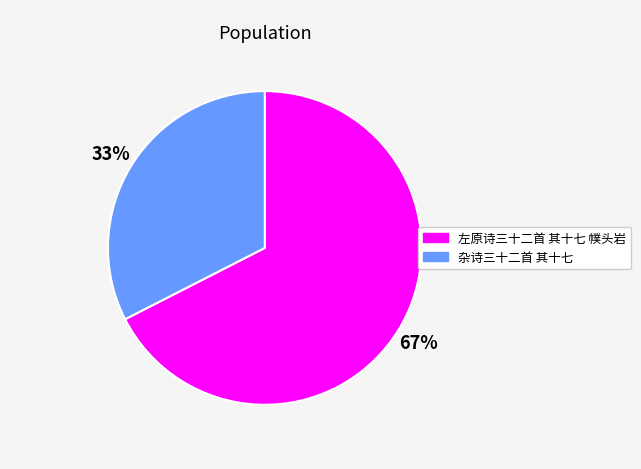

Combined, do 左原诗三十二首 其十七 幞头岩 and 杂诗三十二首 其十七 account for over 50%?

Yes